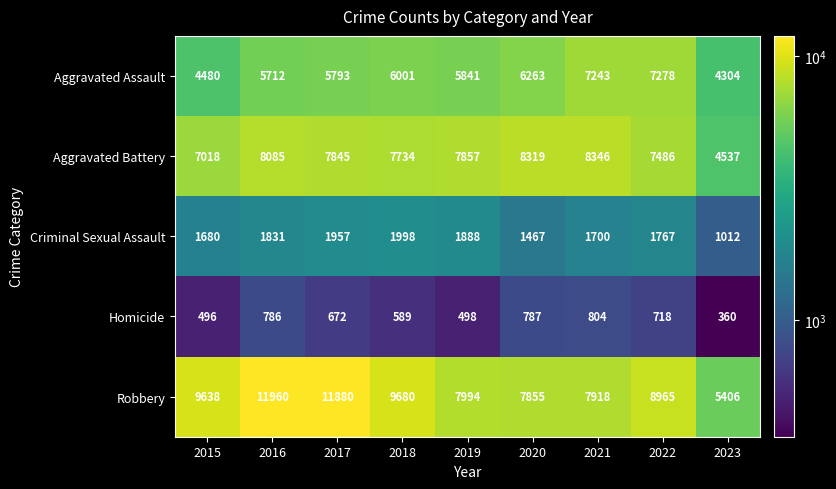

What is the difference between the highest and lowest values at 2022?

8247